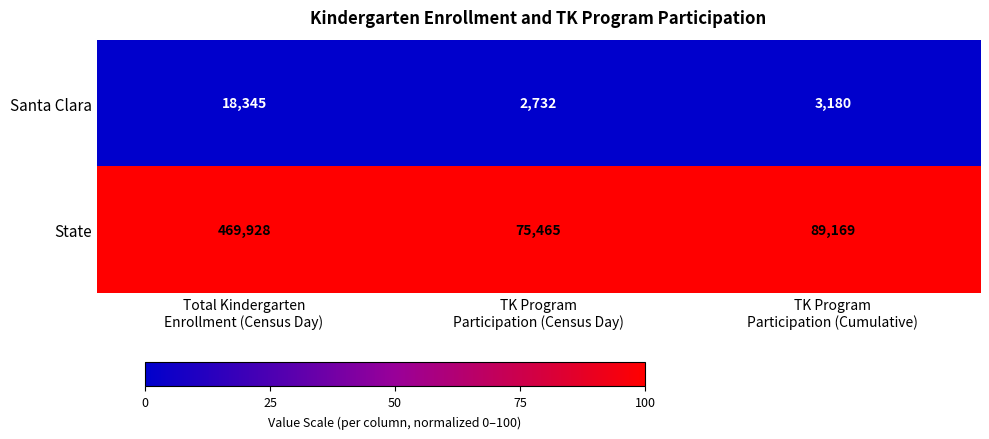

What is the total value across all series at TK Program
Participation (Cumulative)?

92349